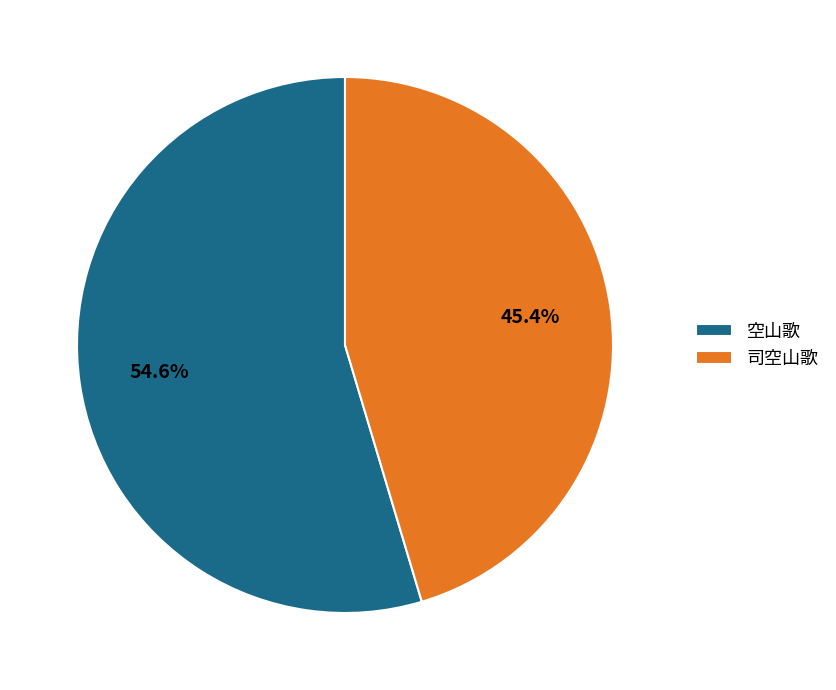

Does any single category account for the majority?

Yes